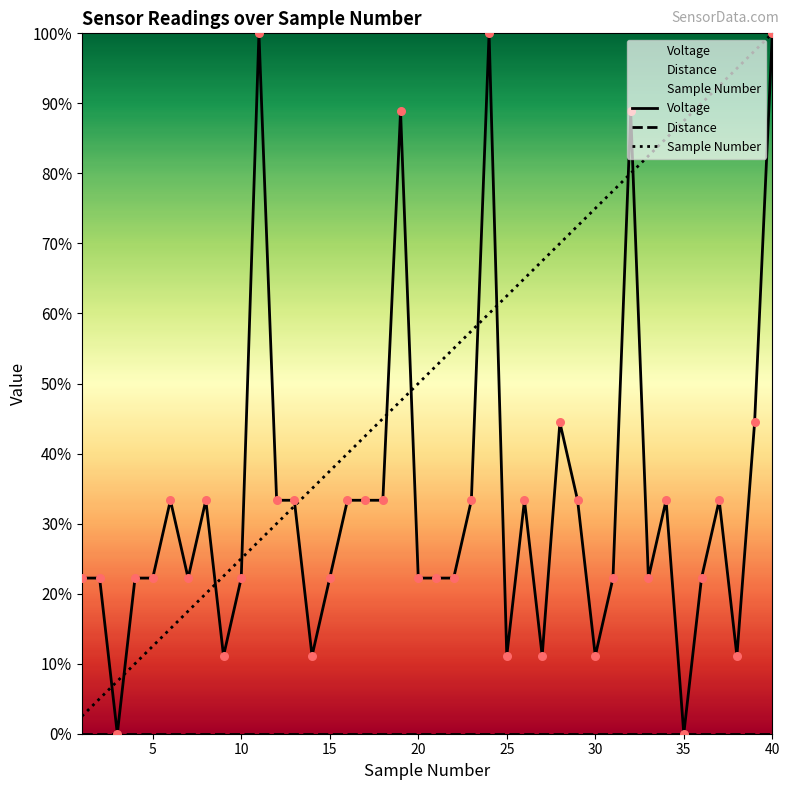

Is the value of Voltage at 18 greater than the value of Sample Number at 5?

Yes